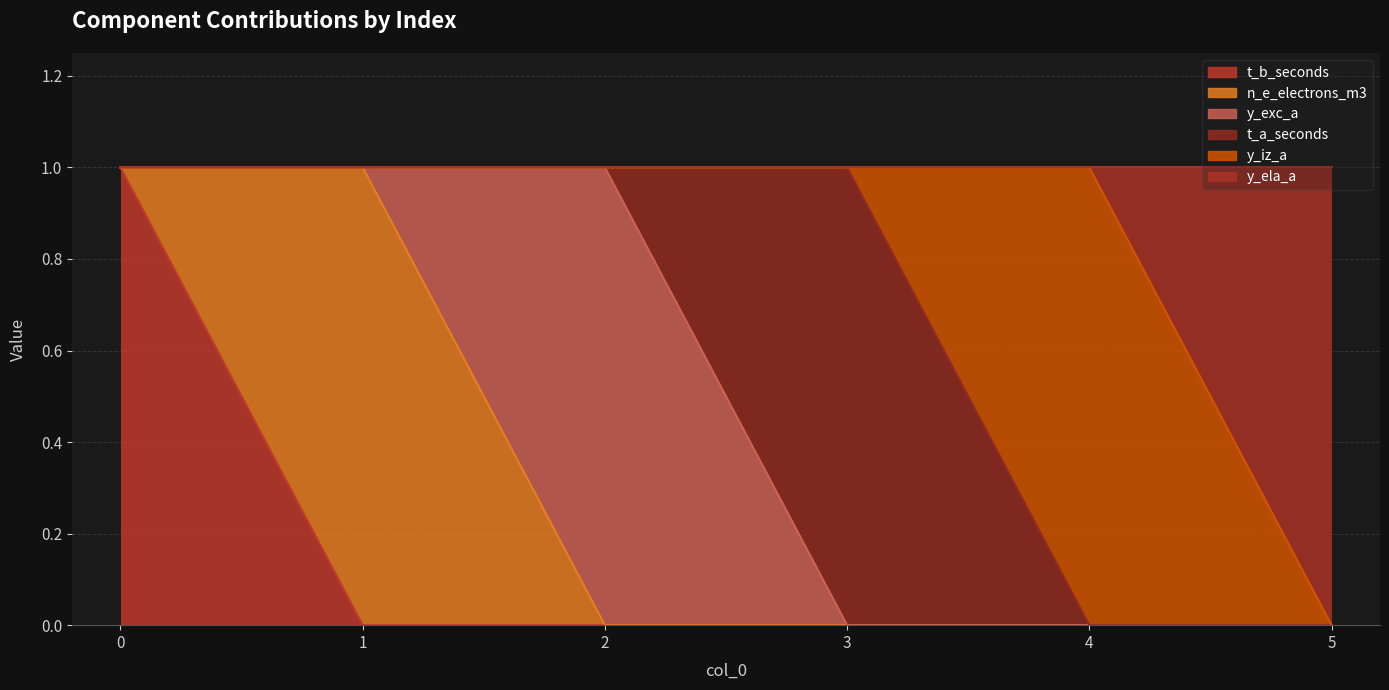

What is the difference between the maximum and minimum values in the y_iz_a series?

1